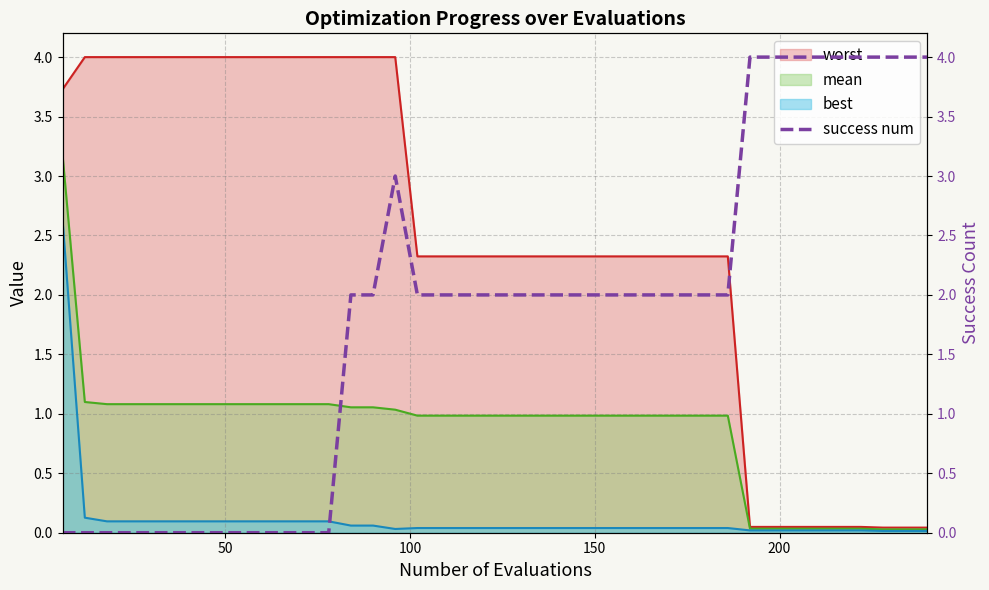

What is the maximum value for worst?

4.0